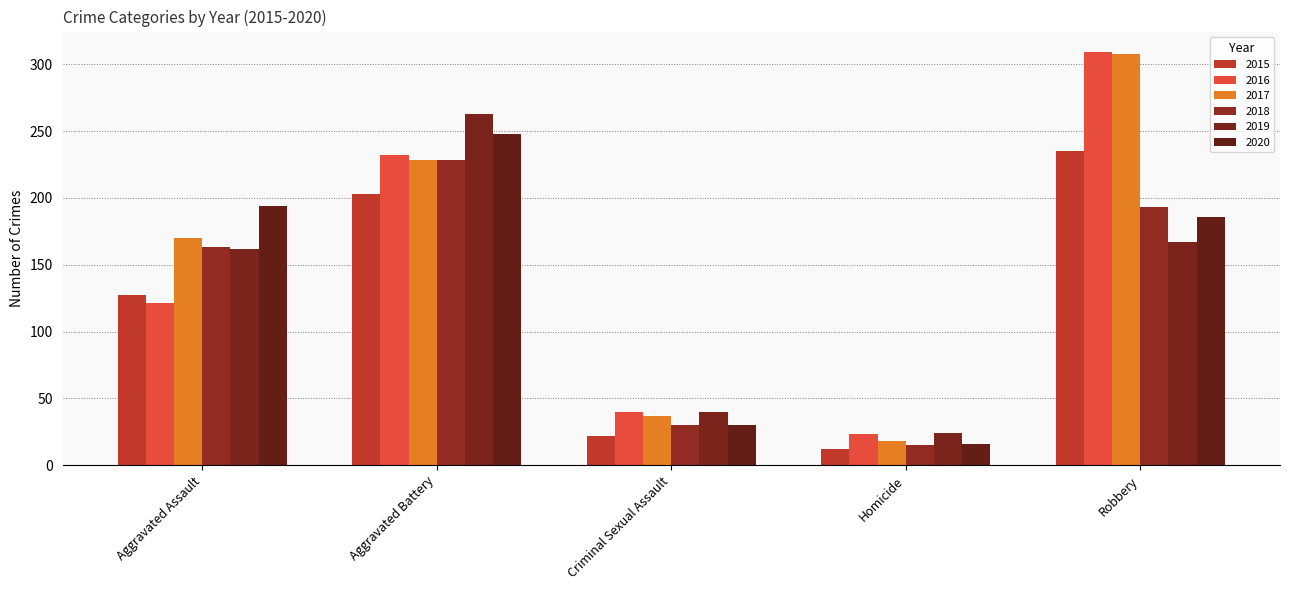

How many data points in 2015 are less than 127?

2